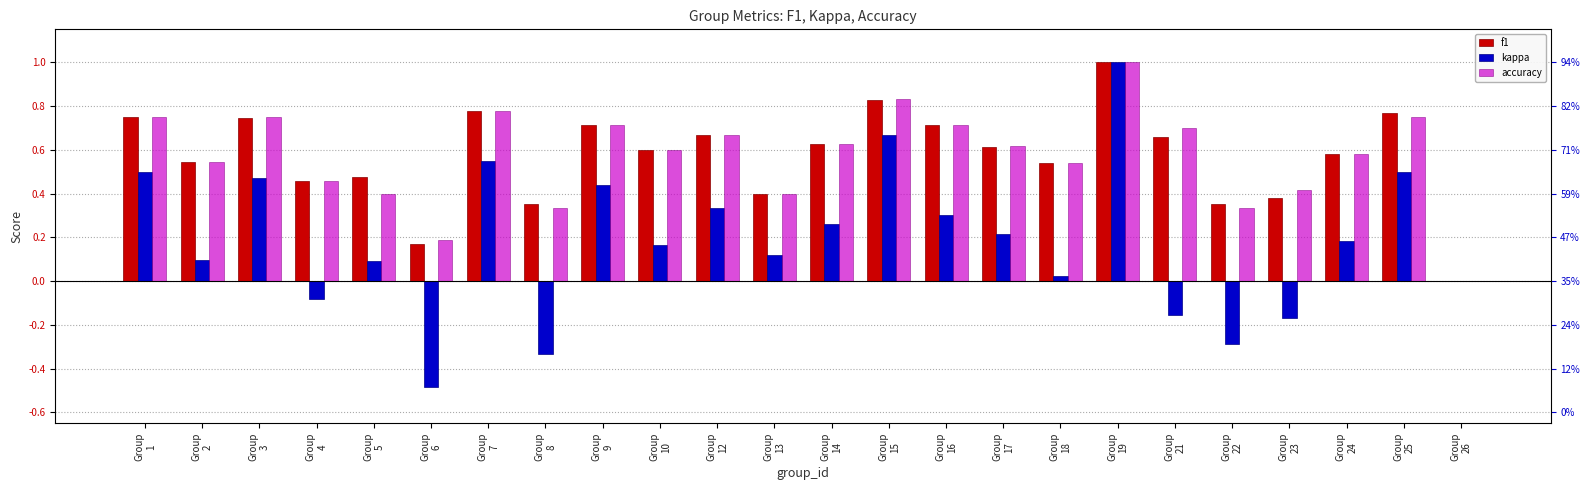

How many bars are there in total?

72